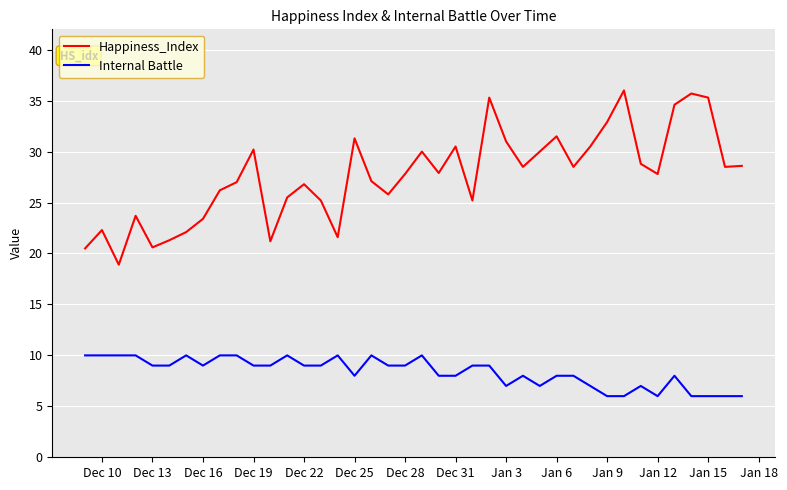

Which series has the largest range (max minus min)?

Happiness_Index